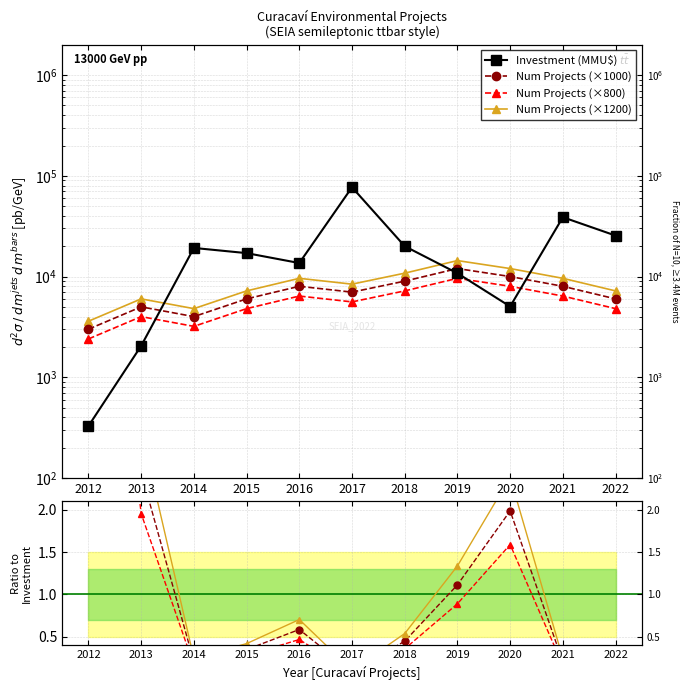

What are all the series names shown in the legend?

Investment (MMU$), Num Projects (×1000), Num Projects (×800), Num Projects (×1200)